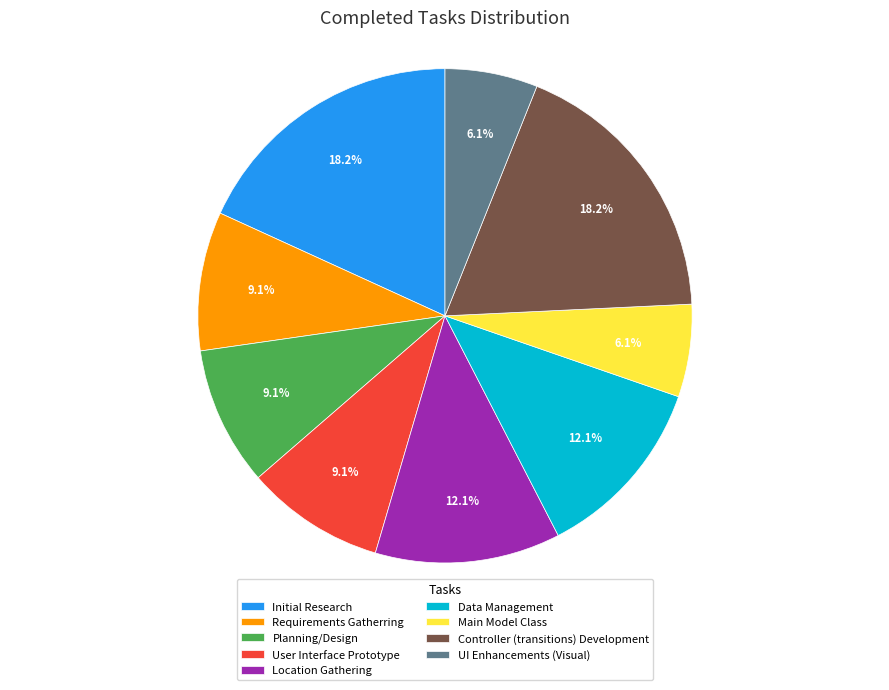

Combined, what portion of the pie is Requirements Gatherring and UI Enhancements (Visual)?

15.2%